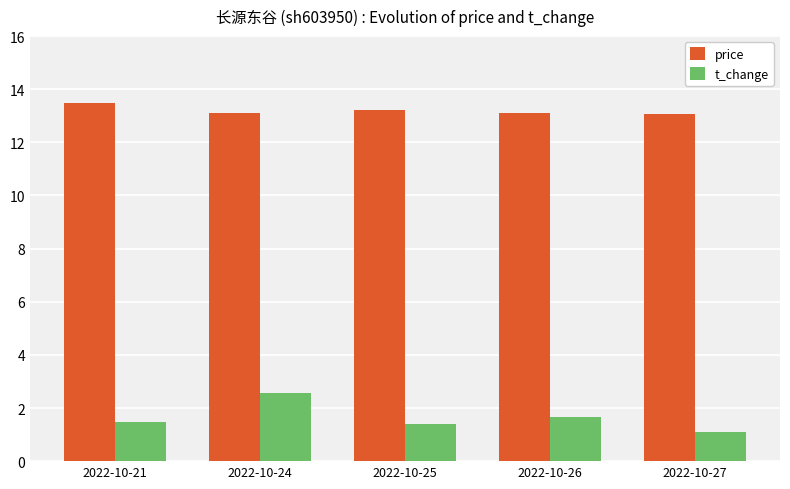

What is the difference between the t_change values at 2022-10-26 and 2022-10-24?

0.9